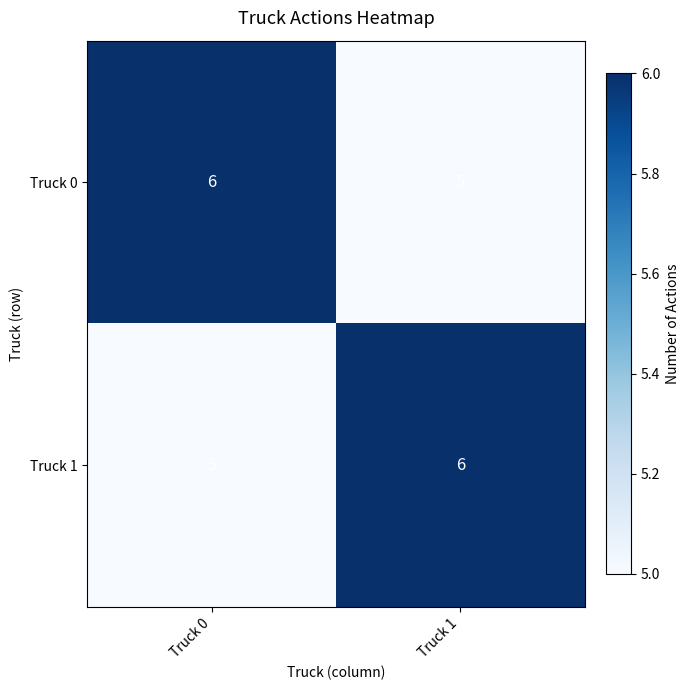

Reading left to right, list all the values displayed in this chart.

Truck 0: Truck 0=6	Truck 1=5
Truck 1: Truck 0=5	Truck 1=6